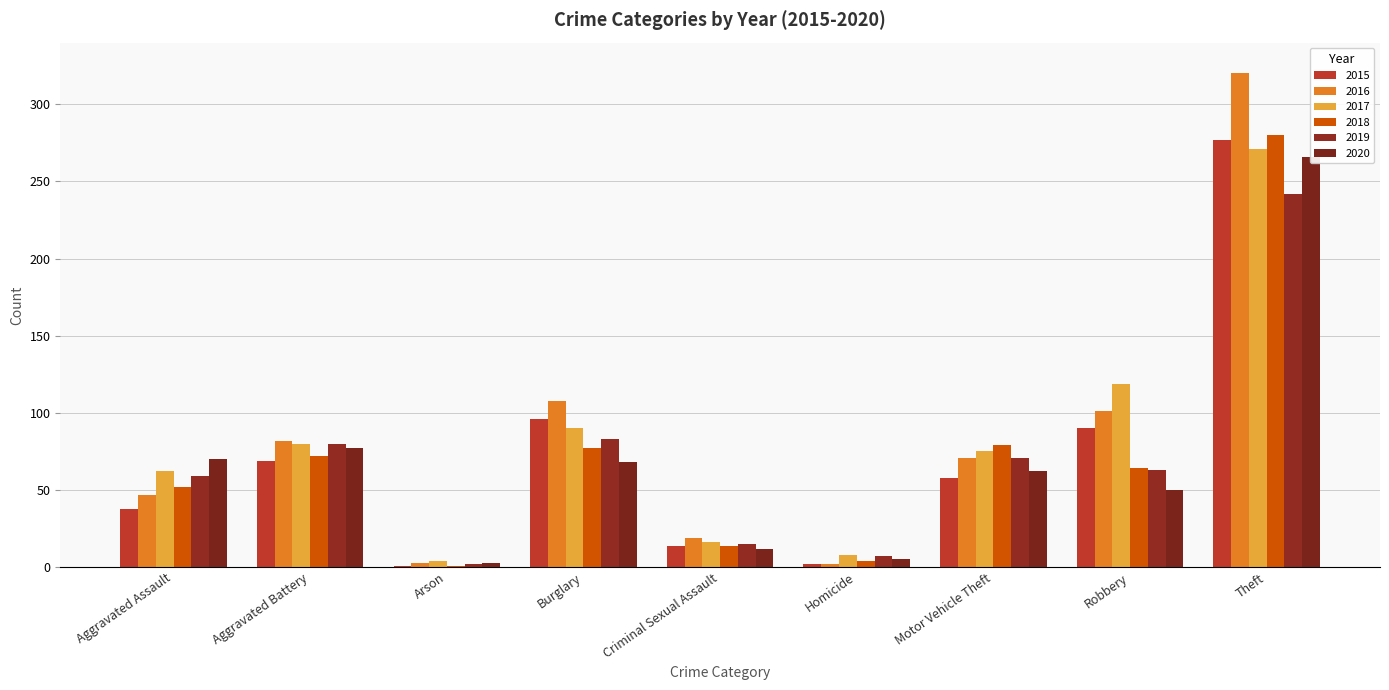

What is the minimum value shown in the chart?

1